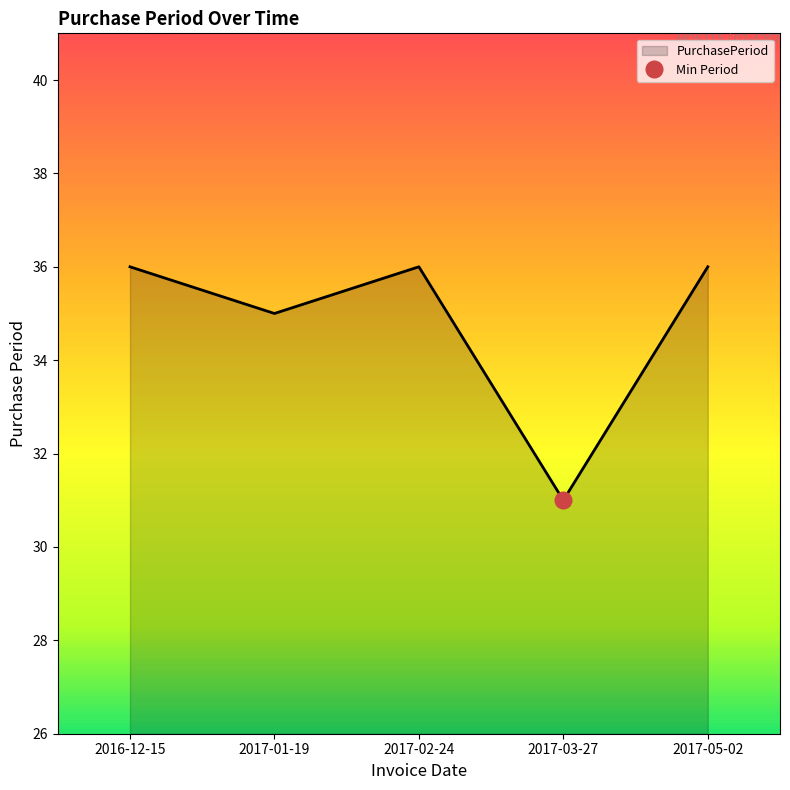

What is the sum of the values at 2016-12-15 and 2017-02-24?

72